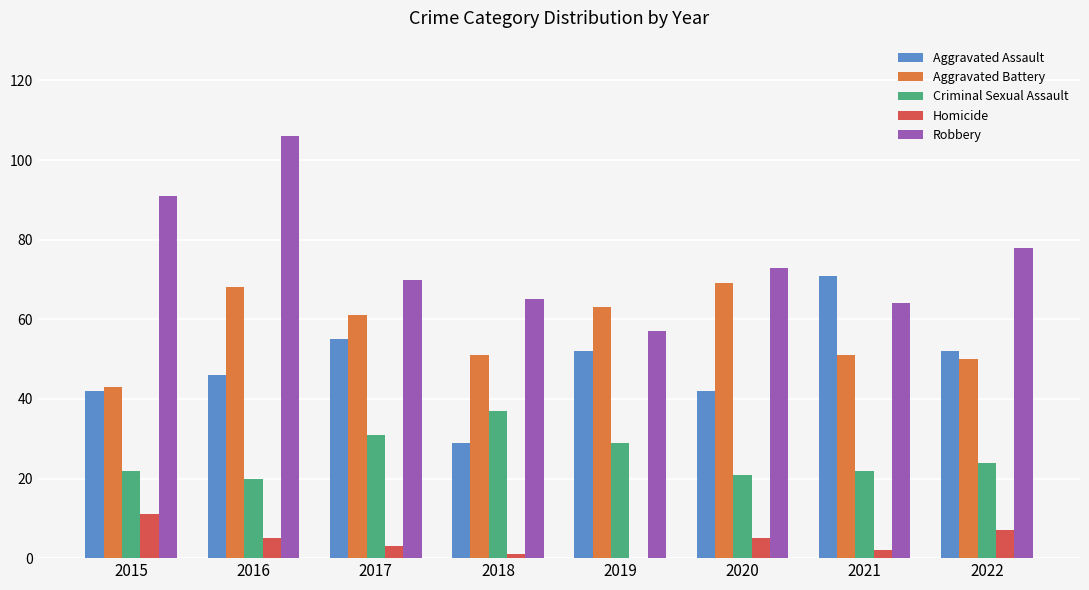

Reading right to left, what are all the values shown in this chart?

Aggravated Assault: 2022=52	2021=71	2020=42	2019=52	2018=29	2017=55	2016=46	2015=42
Aggravated Battery: 2022=50	2021=51	2020=69	2019=63	2018=51	2017=61	2016=68	2015=43
Criminal Sexual Assault: 2022=24	2021=22	2020=21	2019=29	2018=37	2017=31	2016=20	2015=22
Homicide: 2022=7	2021=2	2020=5	2019=0	2018=1	2017=3	2016=5	2015=11
Robbery: 2022=78	2021=64	2020=73	2019=57	2018=65	2017=70	2016=106	2015=91